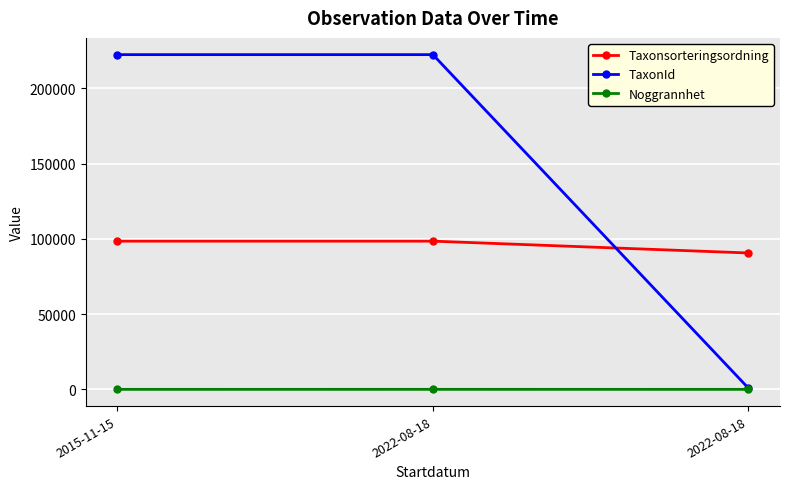

Between 2015-11-15 and 2022-08-18, which series saw the biggest shift?

TaxonId